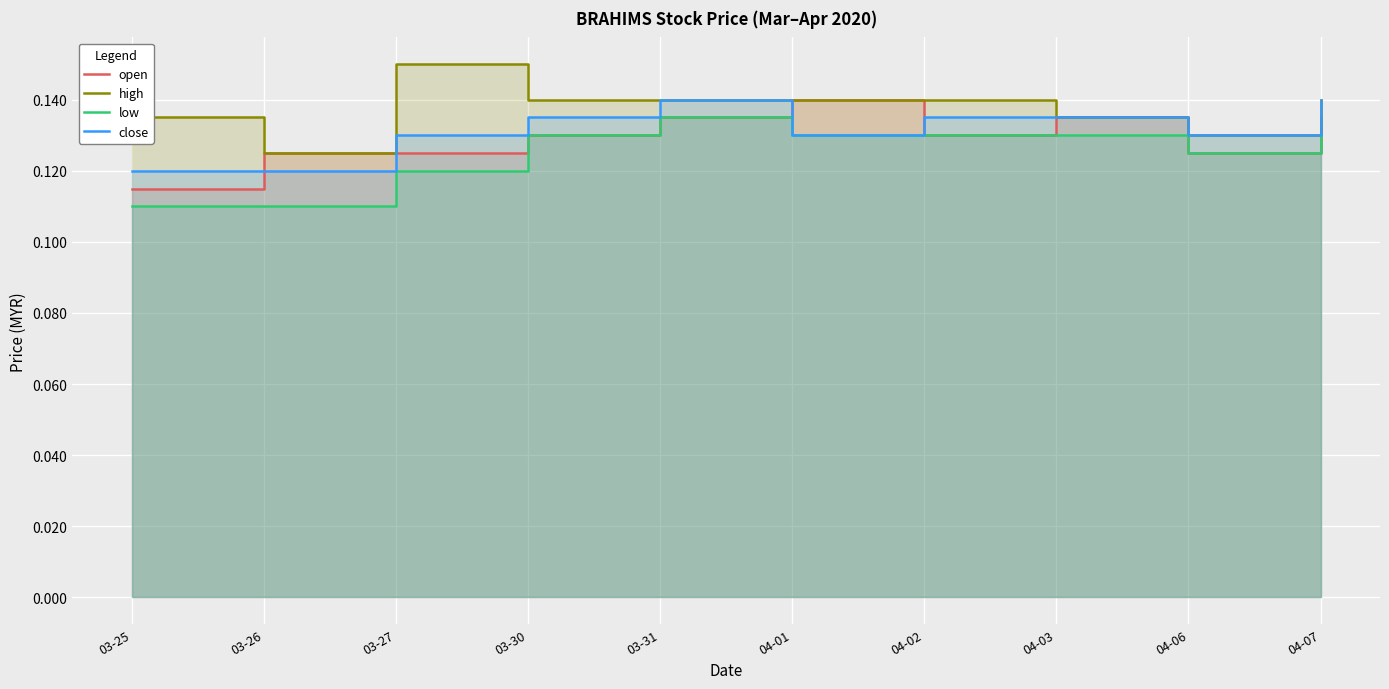

Which has a higher value, 04-01 or 04-06?

04-01